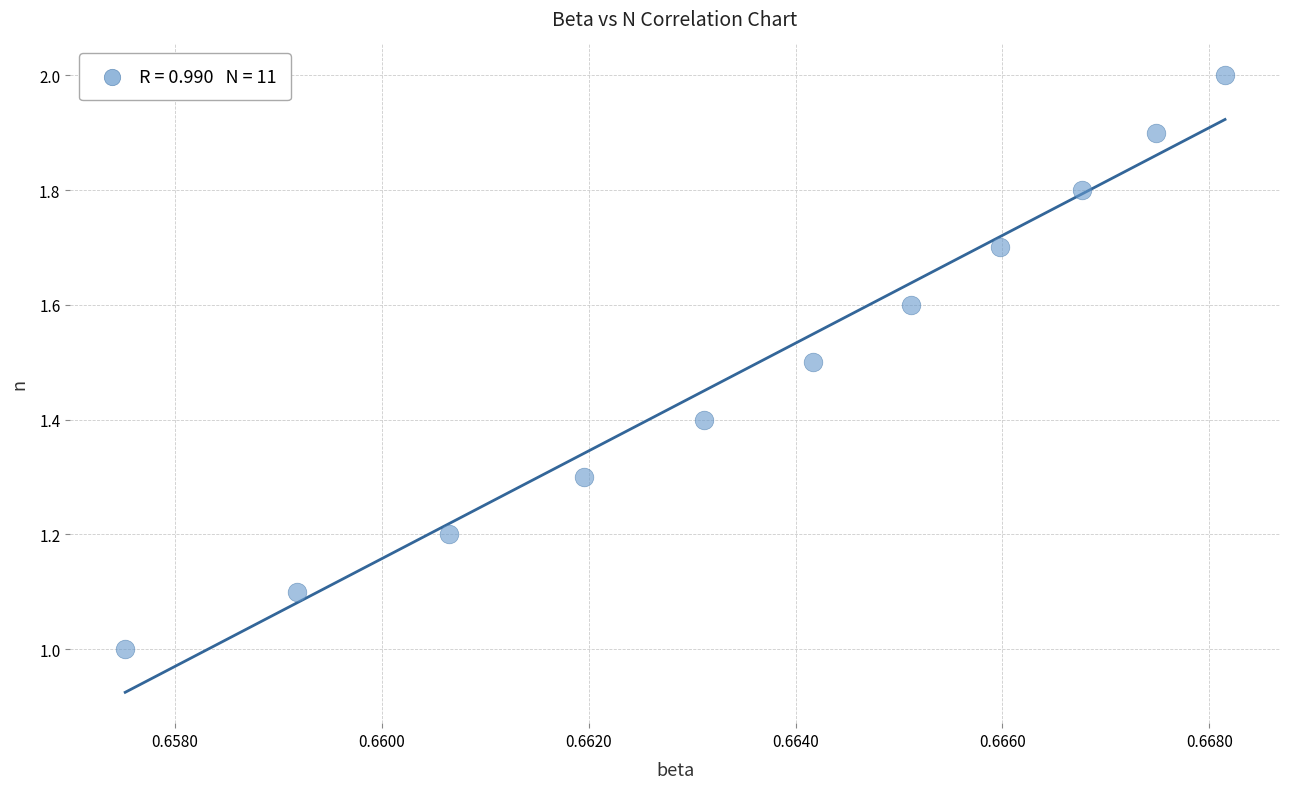

What is the average Y value?

1.5